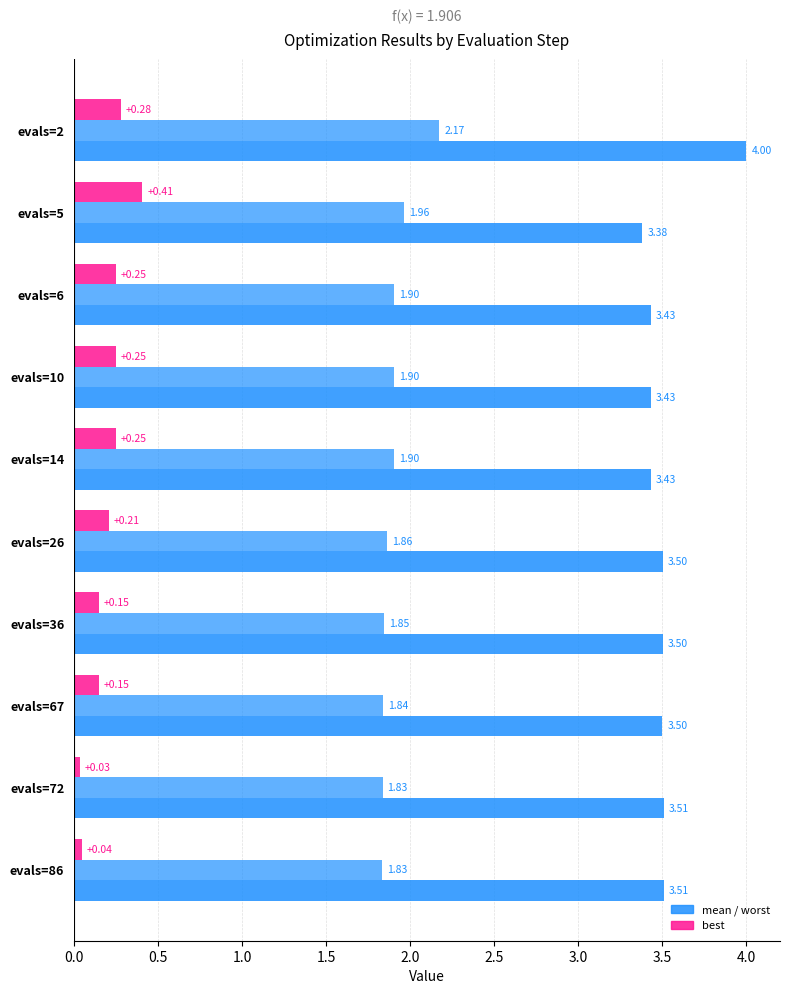

Reading left to right, list all the values displayed in this chart.

worst: 4.0	3.4	3.4	3.4	3.4	3.5	3.5	3.5	3.5	3.5
mean: 2.2	2.0	1.9	1.9	1.9	1.9	1.8	1.8	1.8	1.8
best: 0.3	0.4	0.2	0.2	0.2	0.2	0.1	0.1	0.0	0.0